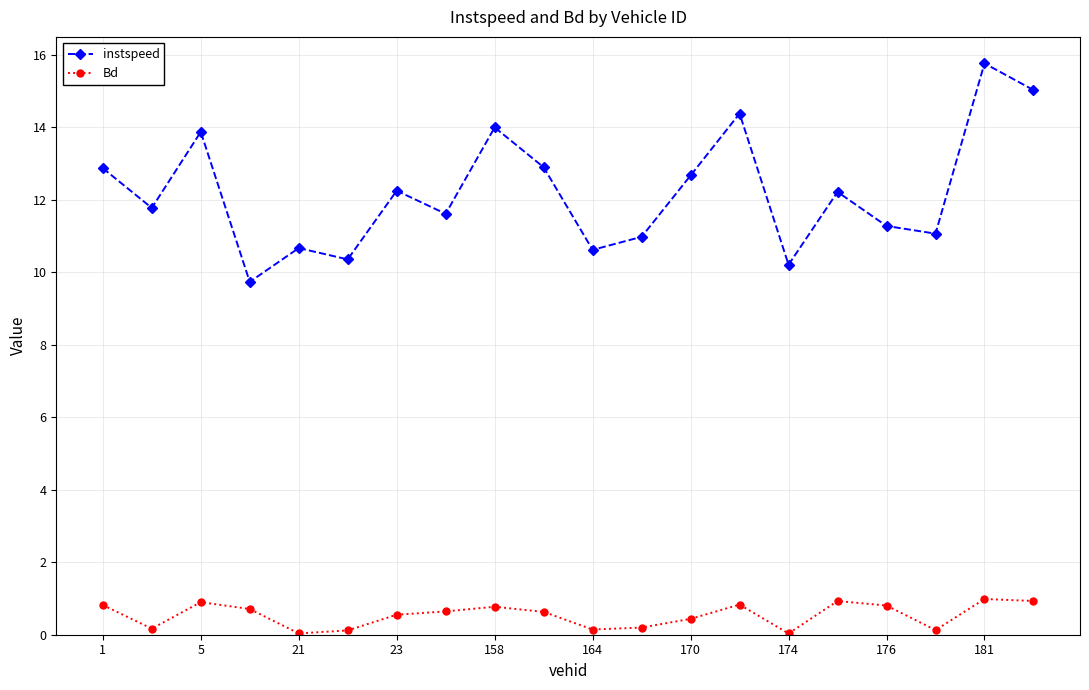

What is the sum of all Bd values?

10.8